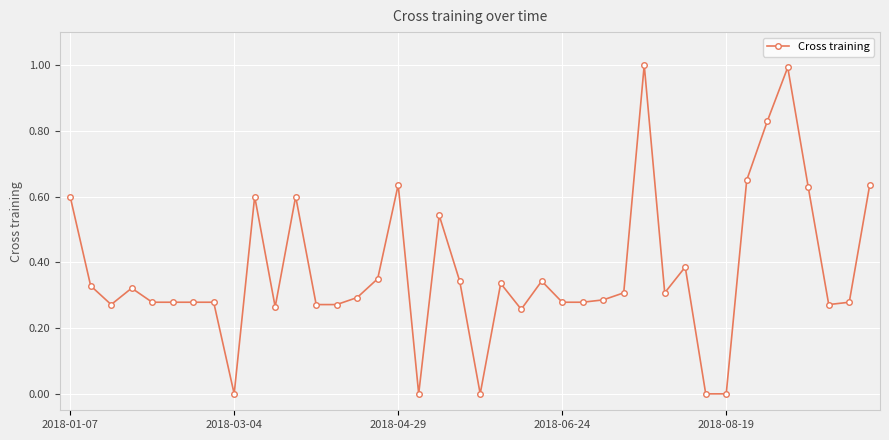

What is the sum of all values?

14.9